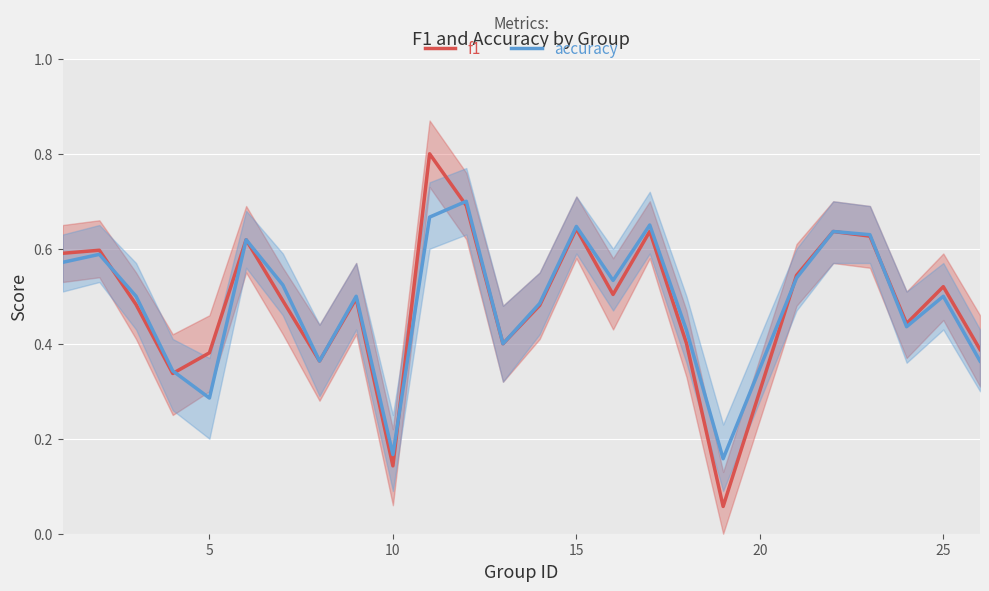

Is this an area chart (filled region under the line)?

No